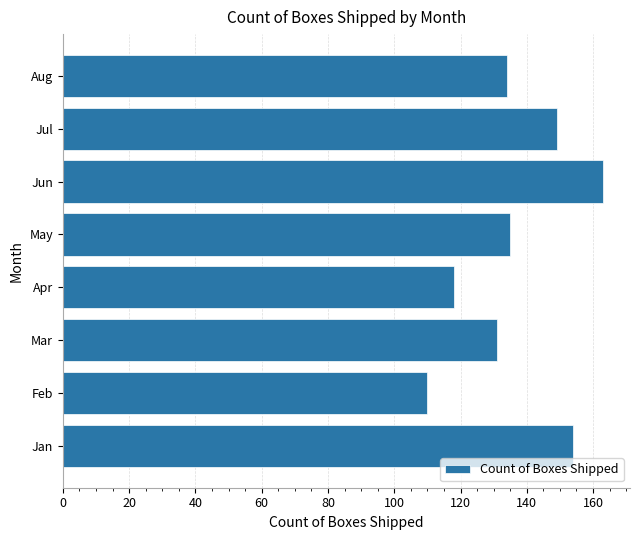

The value at Jul is 149. True or false?

True